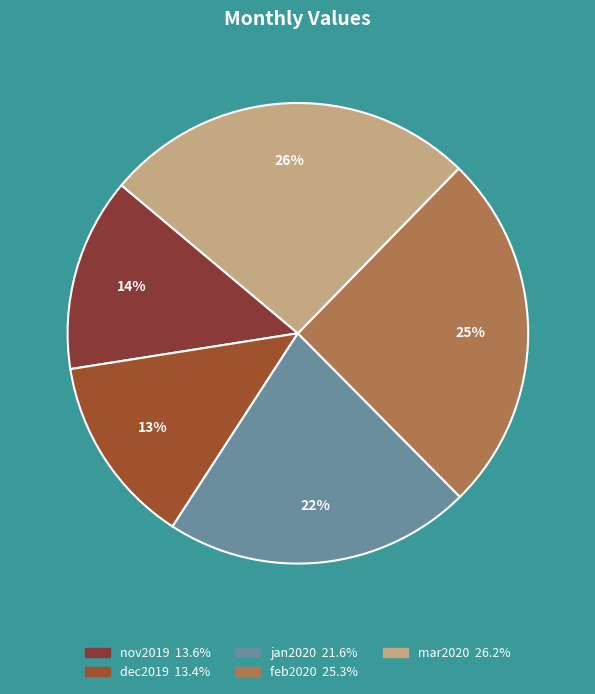

To the nearest percent, what is the combined percentage of nov2019 and jan2020?

35%